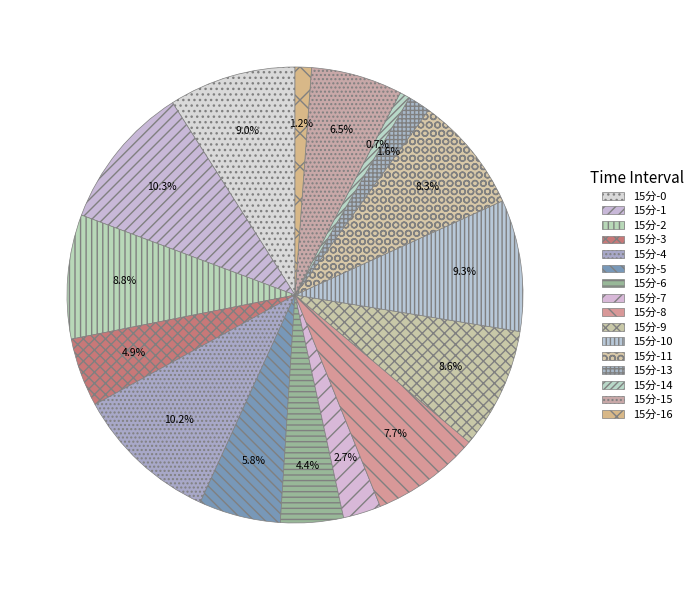

Does 15分-14 account for over 50% of the chart?

No